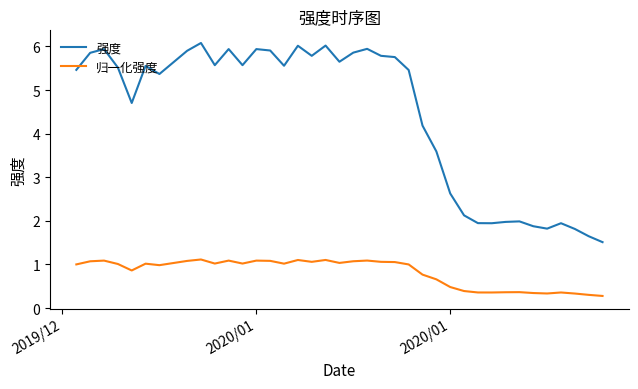

List the series in order of their peak value, highest first.

强度, 归一化强度